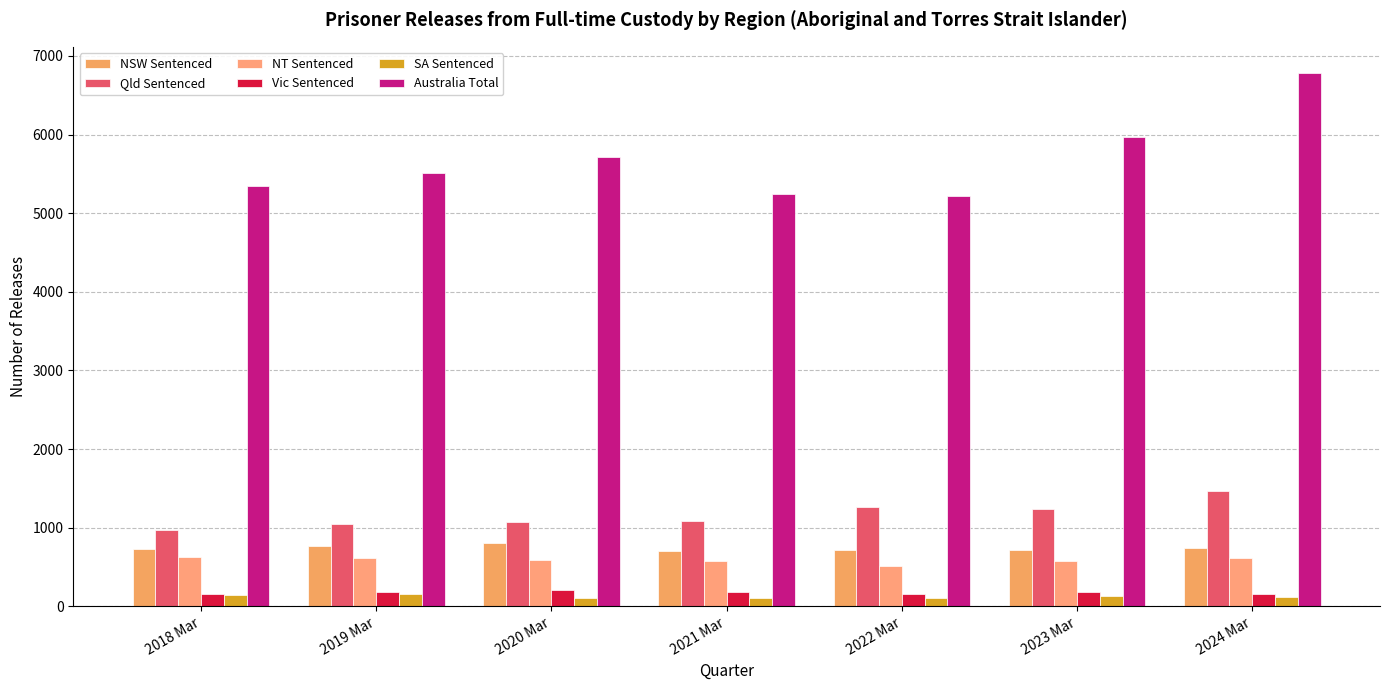

Rank the series by their maximum value, from lowest to highest.

SA Sentenced, Vic Sentenced, NT Sentenced, NSW Sentenced, Qld Sentenced, Australia Total